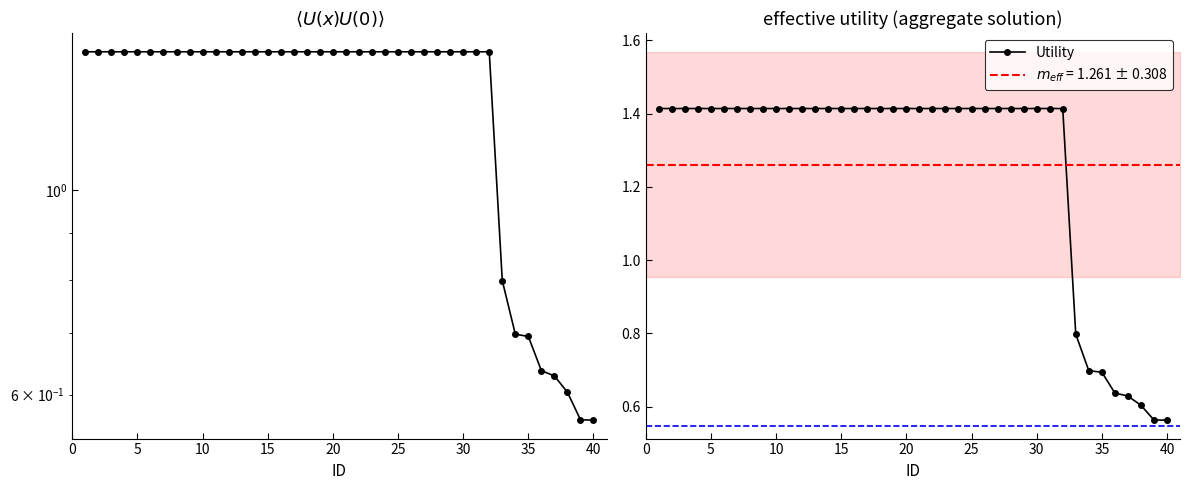

What is the difference between the maximum and minimum values?

0.9